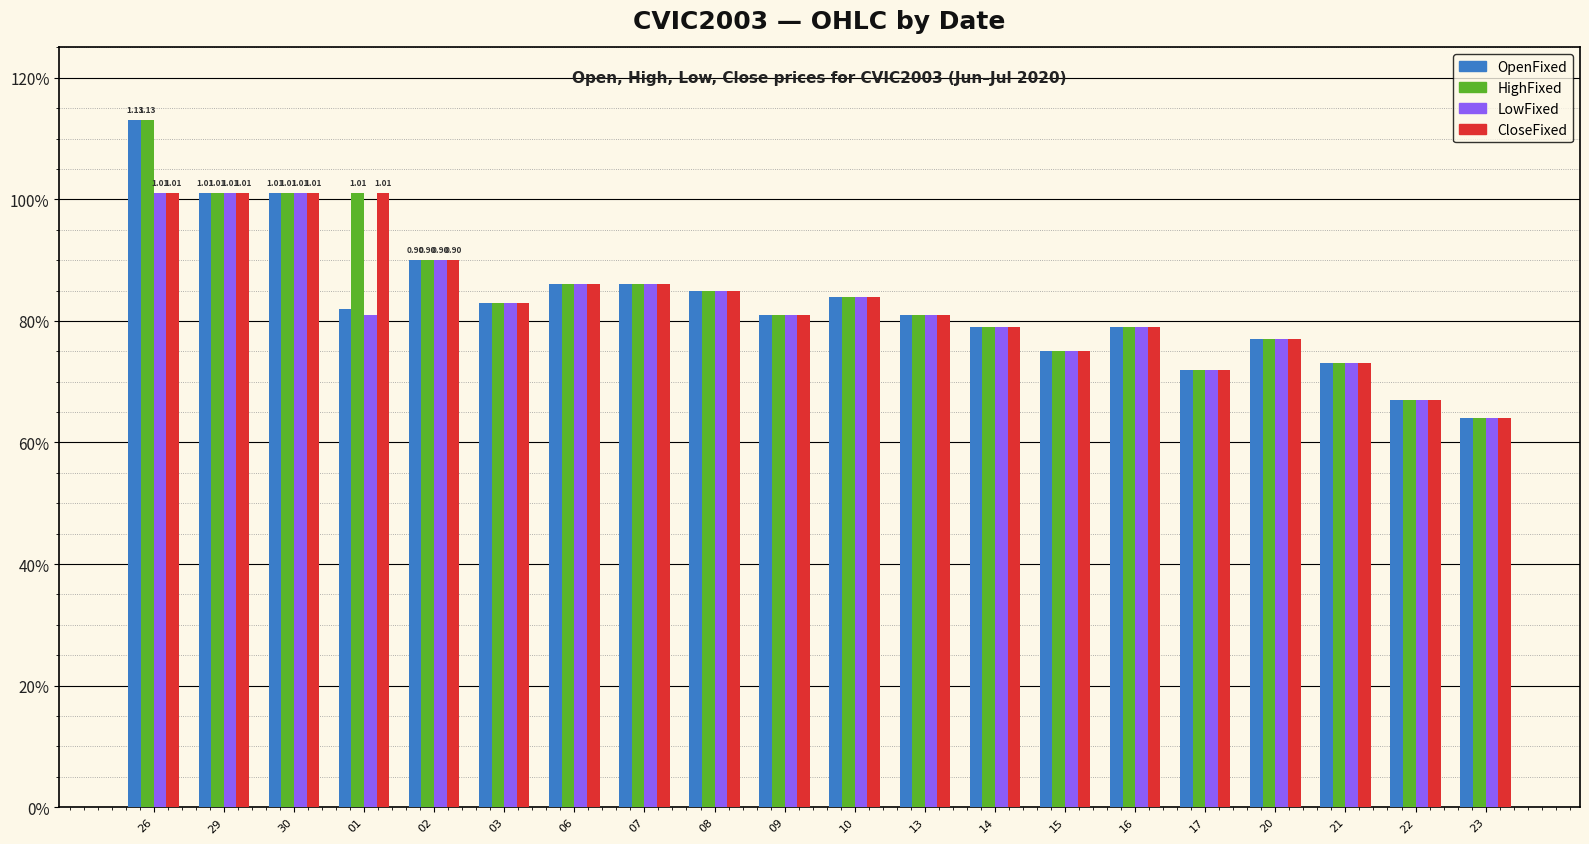

What is the average value of the HighFixed series?

0.8